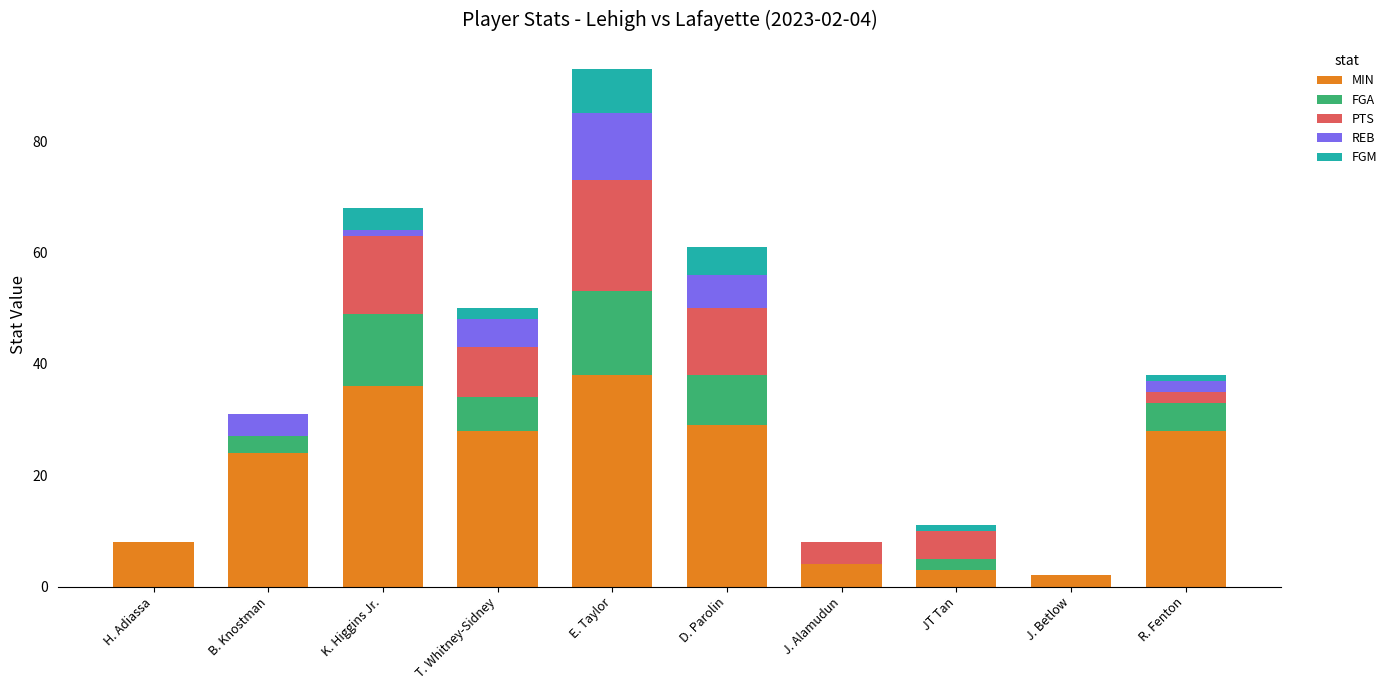

What is the sum of the MIN values at E. Taylor and H. Adiassa?

46